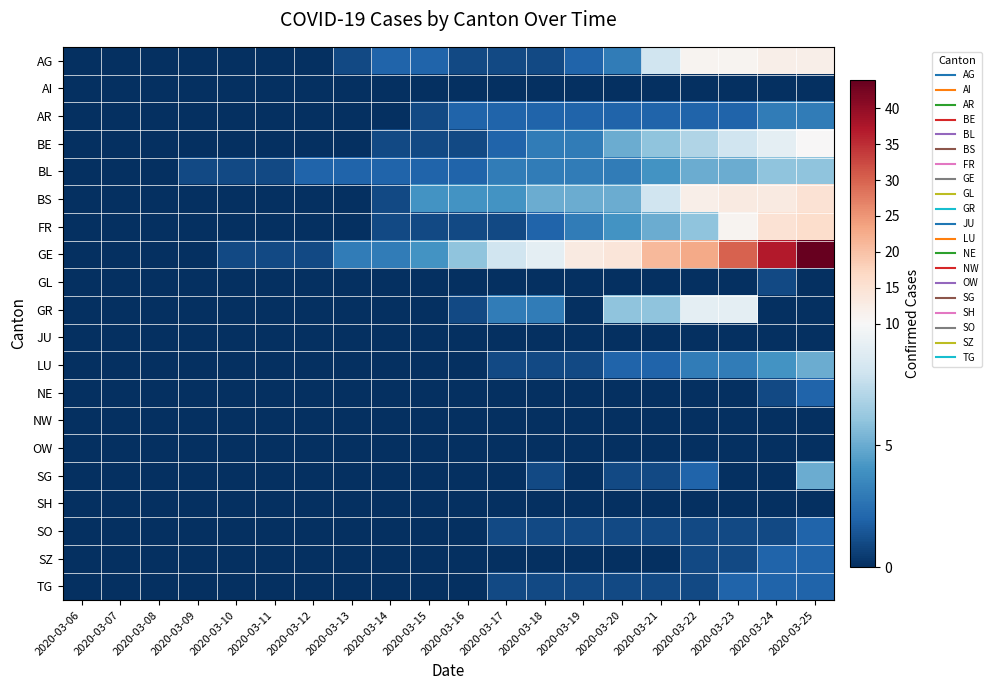

What is the maximum value shown in the chart?

44